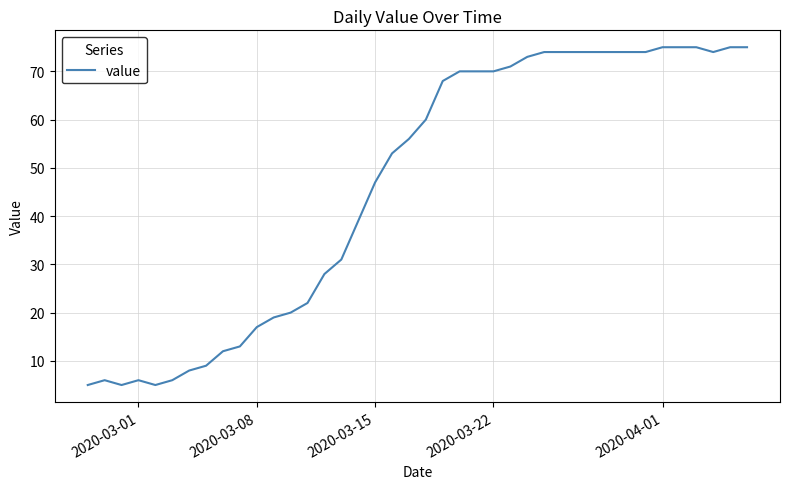

What is the sum of all values?

1856